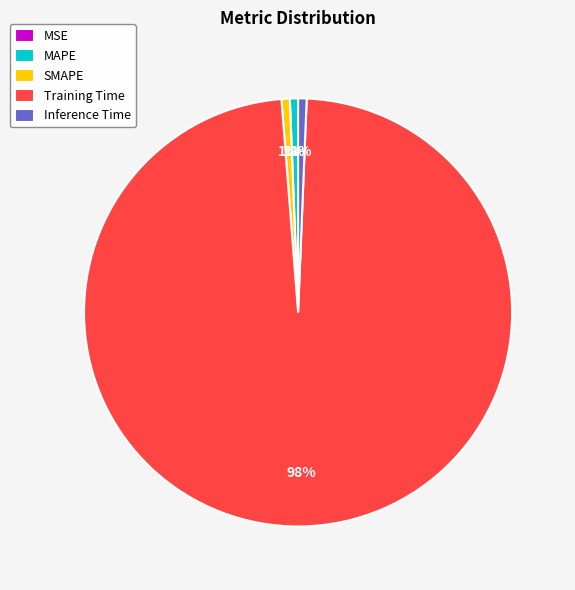

Does Training Time account for over 50% of the chart?

Yes